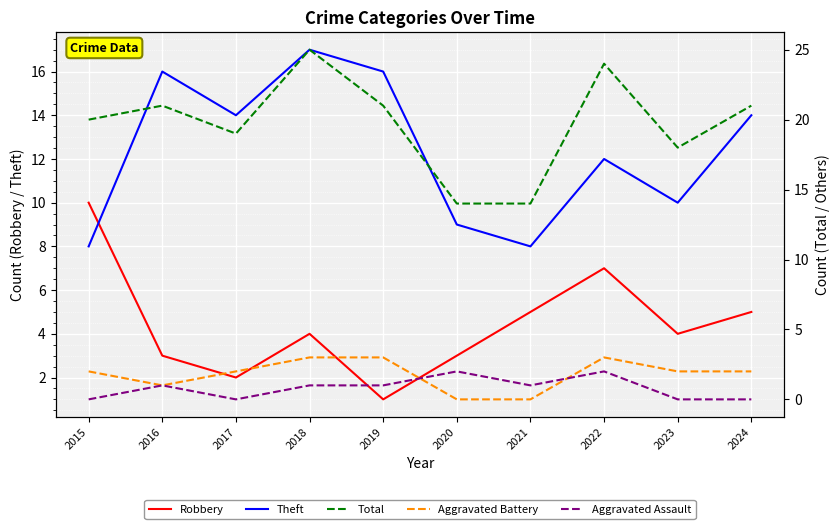

What is the difference between the maximum and minimum values in the Total series?

11